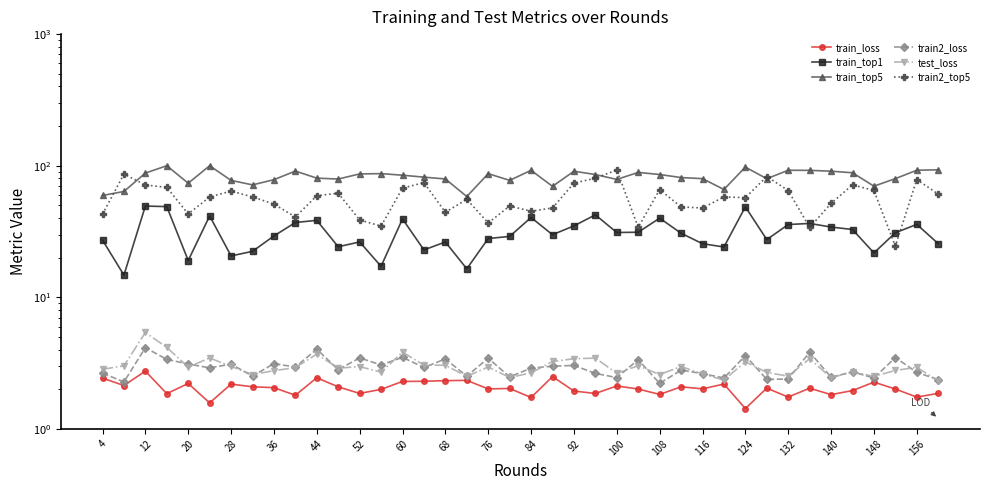

How many values in the train2_top5 series are below 57?

18